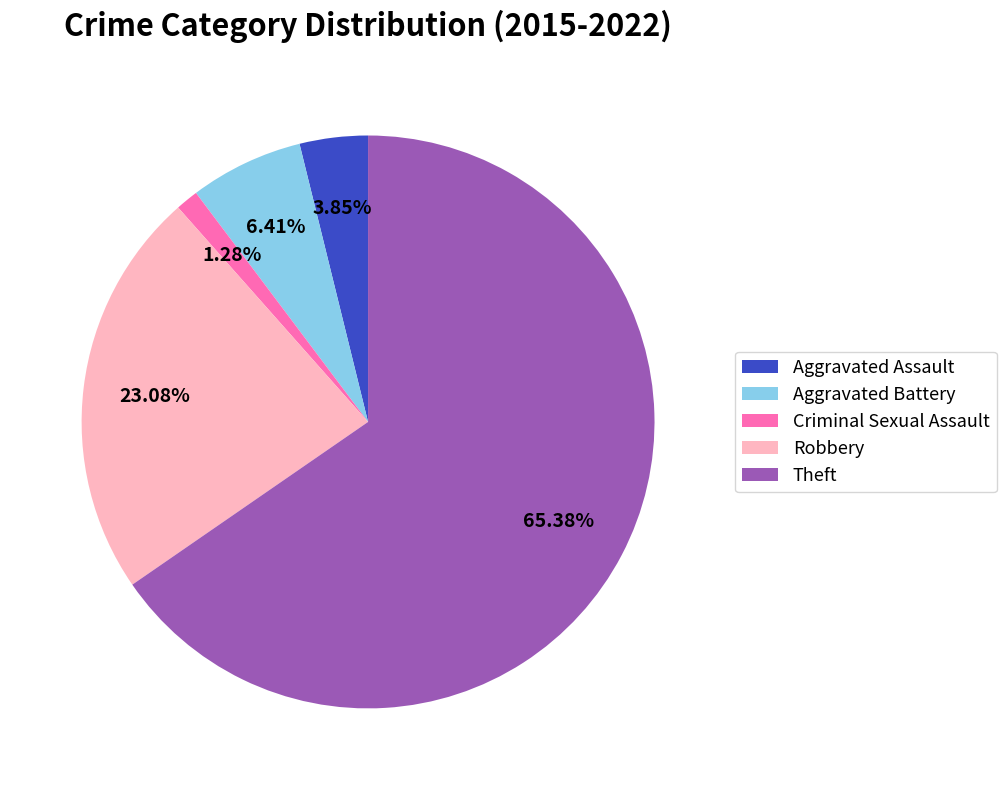

What is the smallest slice in the pie chart?

Criminal Sexual Assault